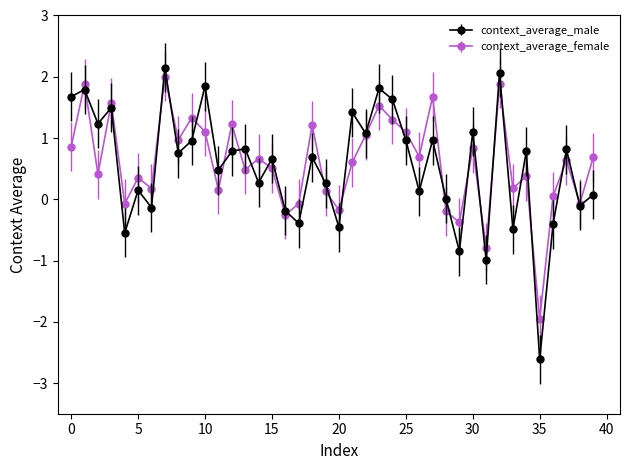

Which series has the largest range (max minus min)?

context_average_male